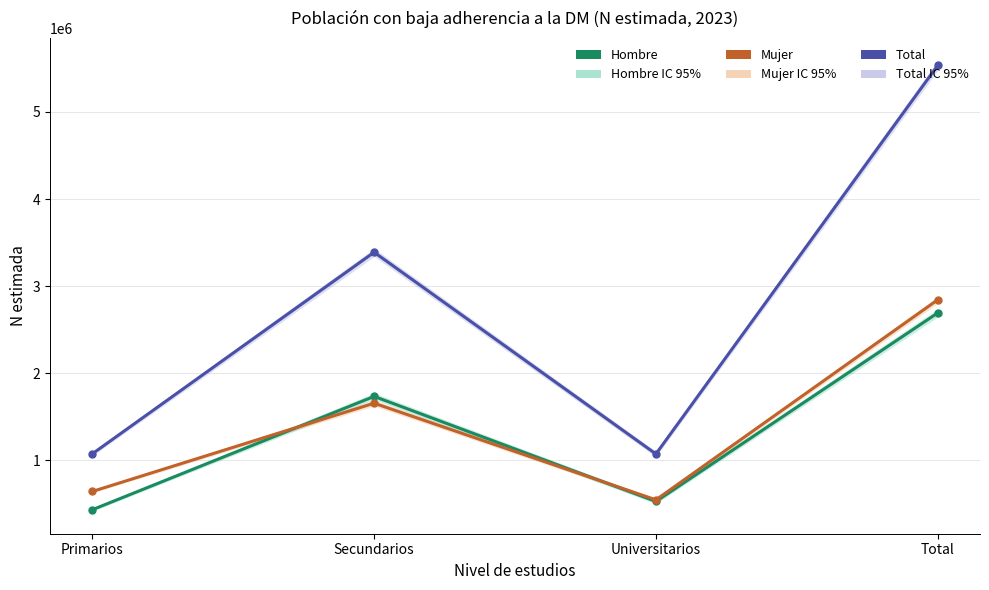

Reading left to right, extract all data points from this chart.

Hombre: Primarios=432072	Secundarios=1733489	Universitarios=526705	Total=2692265
Mujer: Primarios=642015	Secundarios=1655562	Universitarios=545700	Total=2843277
Total: Primarios=1074087	Secundarios=3389050	Universitarios=1072404	Total=5535542